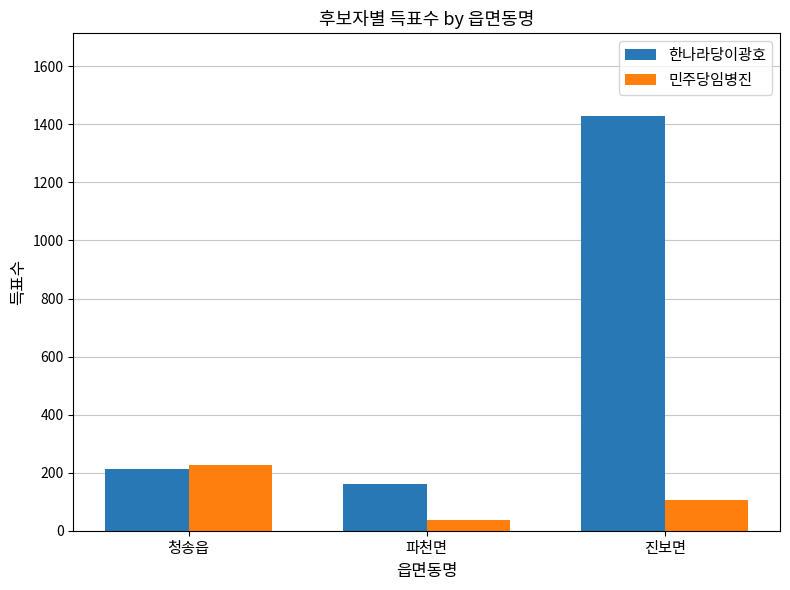

What is the lowest value of the 민주당임병진 series?

37